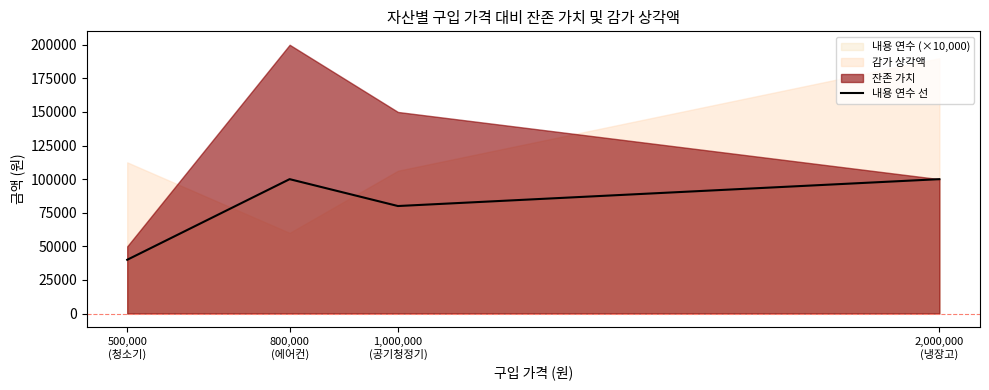

Is it true that the value at 1,000,000
(공기청정기) is 80000?

True